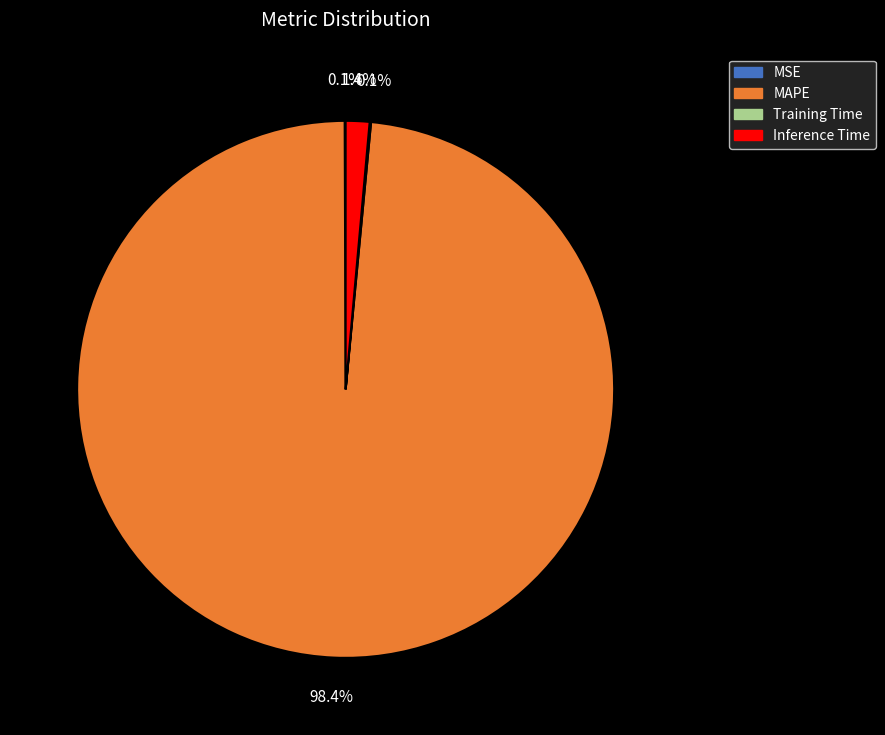

Is there any slice that represents more than half of the pie?

Yes